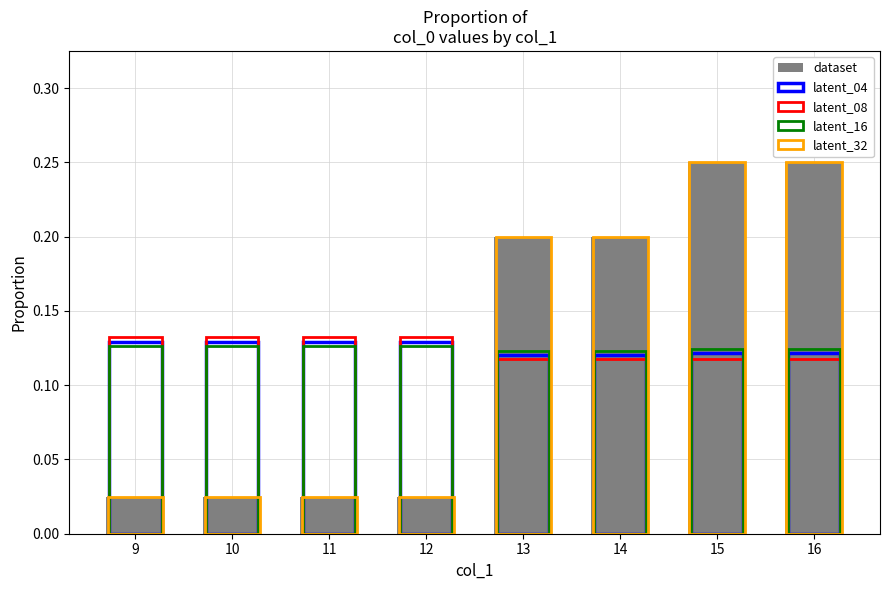

Count the number of data series in this chart.

5